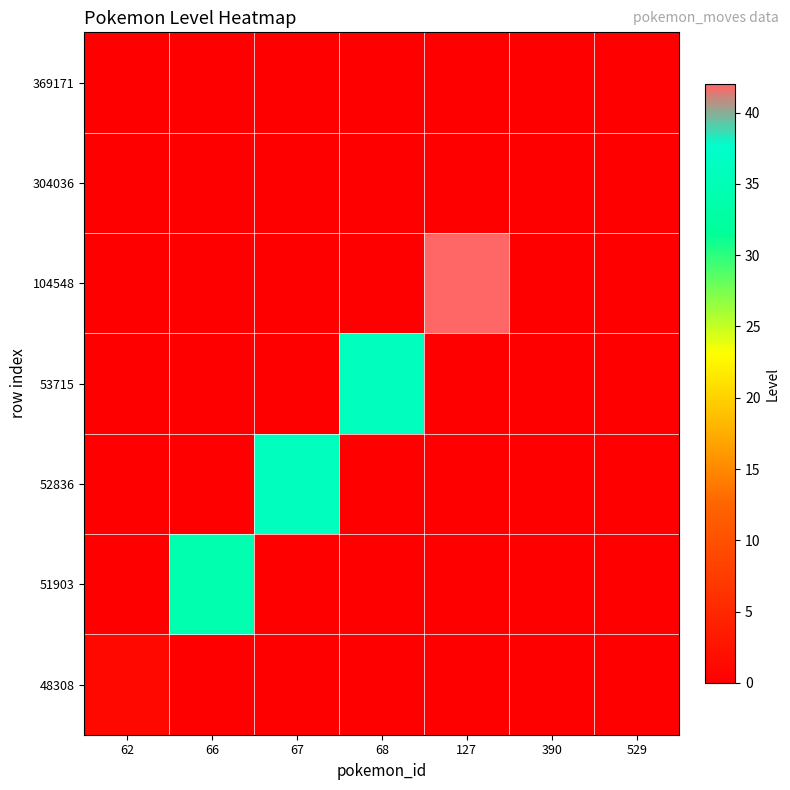

Reading left to right, list all the values displayed in this chart.

48308: 62=1	66=0	67=0	68=0	127=0	390=0	529=0
51903: 62=0	66=34	67=0	68=0	127=0	390=0	529=0
52836: 62=0	66=0	67=36	68=0	127=0	390=0	529=0
53715: 62=0	66=0	67=0	68=36	127=0	390=0	529=0
104548: 62=0	66=0	67=0	68=0	127=42	390=0	529=0
304036: 62=0	66=0	67=0	68=0	127=0	390=0	529=0
369171: 62=0	66=0	67=0	68=0	127=0	390=0	529=0